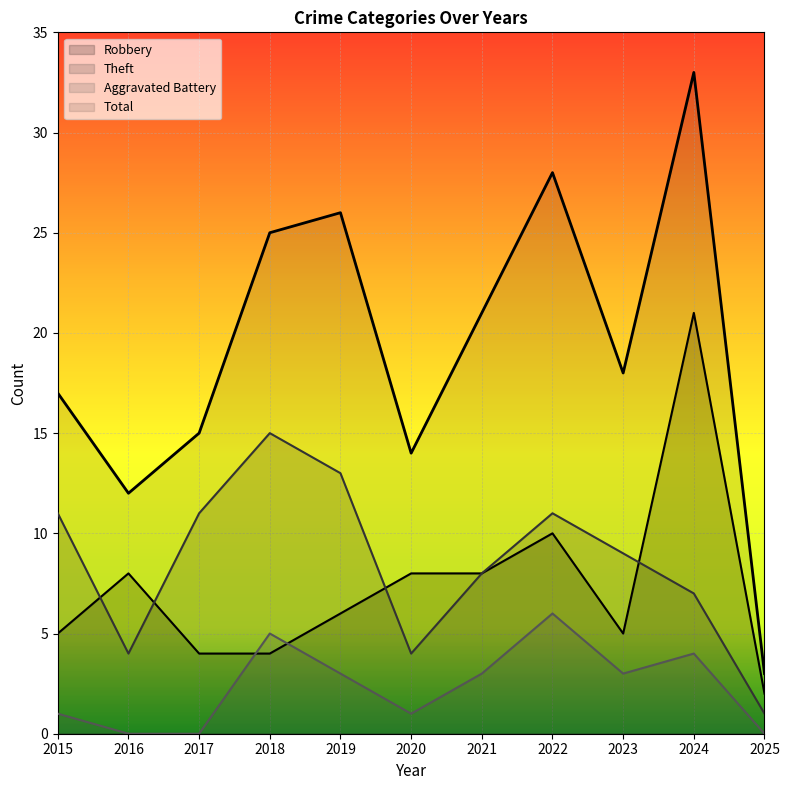

At which category is the sum across all series the highest?

2024